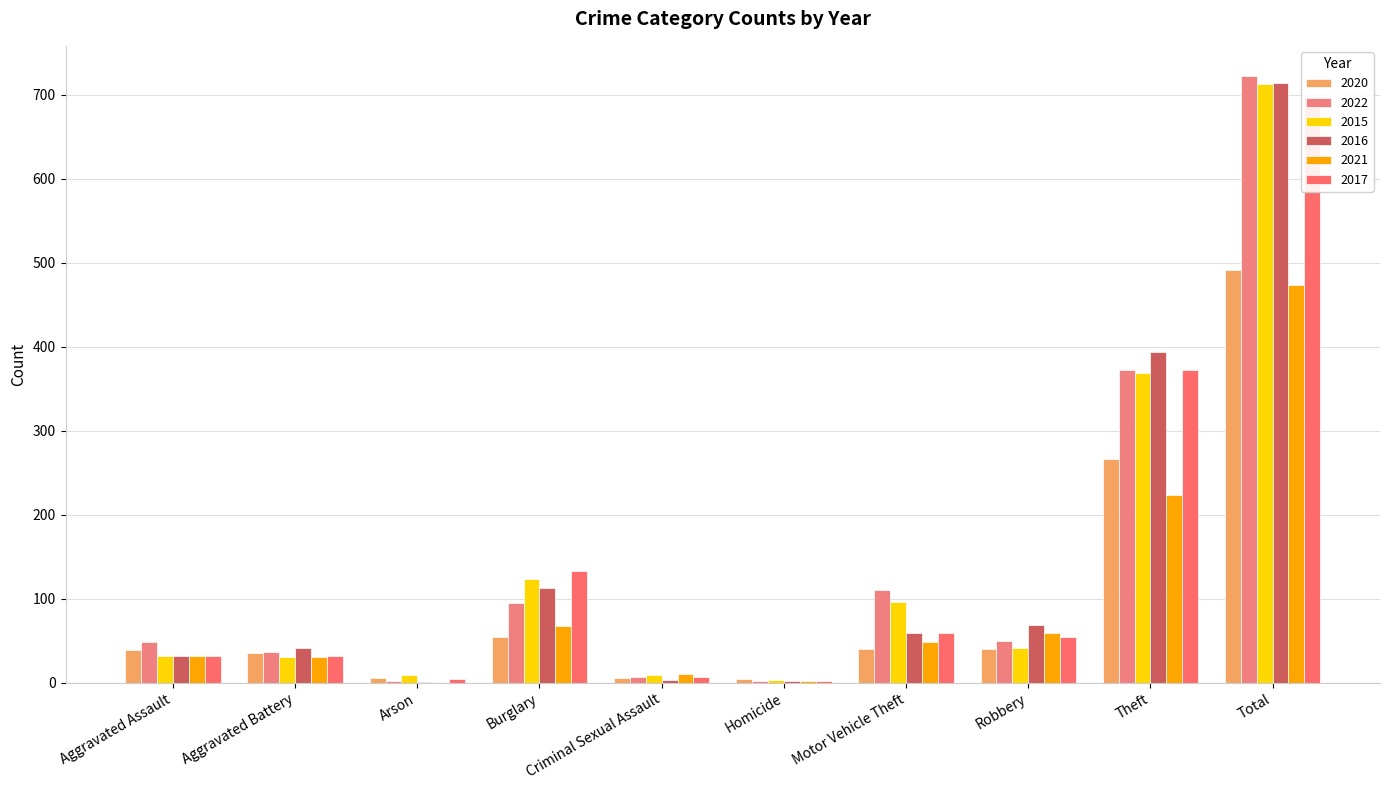

At which category is the sum across all series the highest?

Total